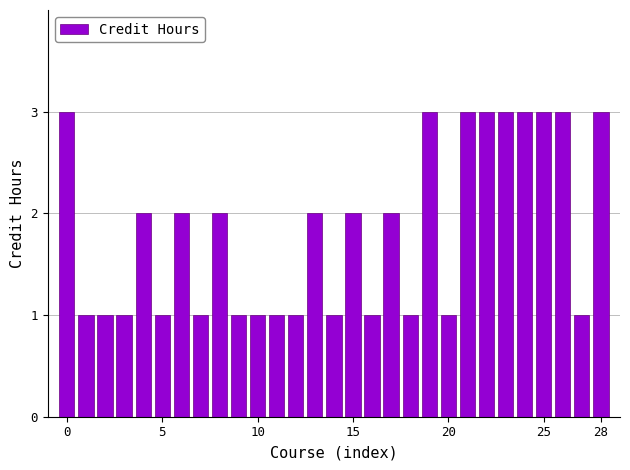

What is the value of the 28th bar from the left?

1